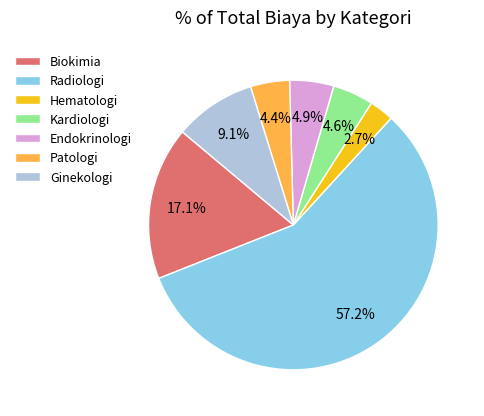

What is the total percentage of Endokrinologi and Kardiologi?

9.5%